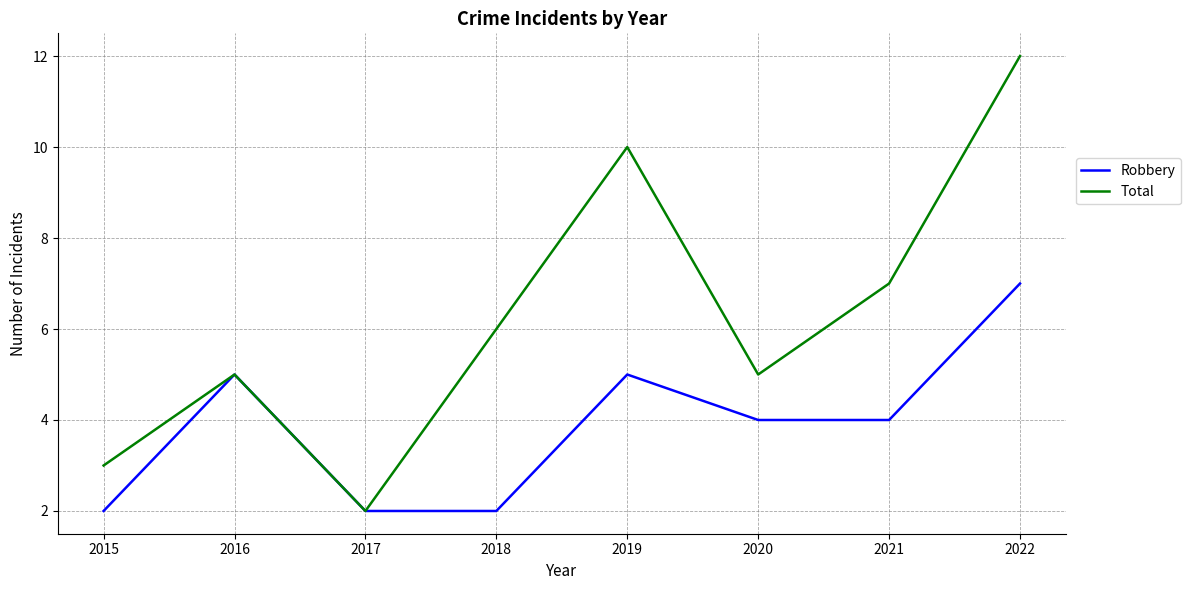

True or false: Total has a value of 5 at 2016.

True